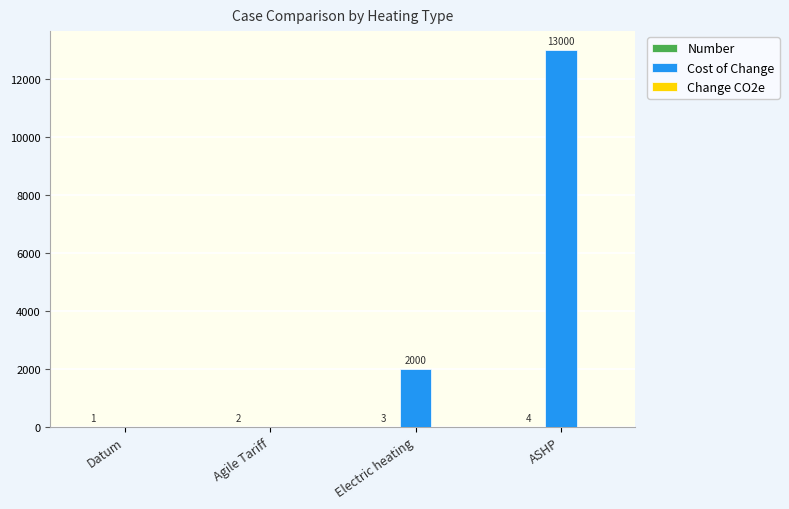

Count the number of categories in the chart.

4